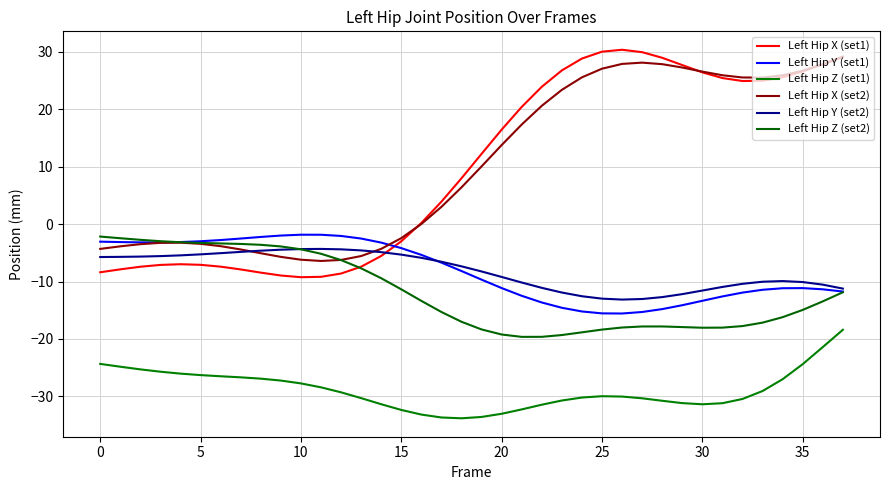

Which series has the largest total across all categories?

Left Hip X (set2)